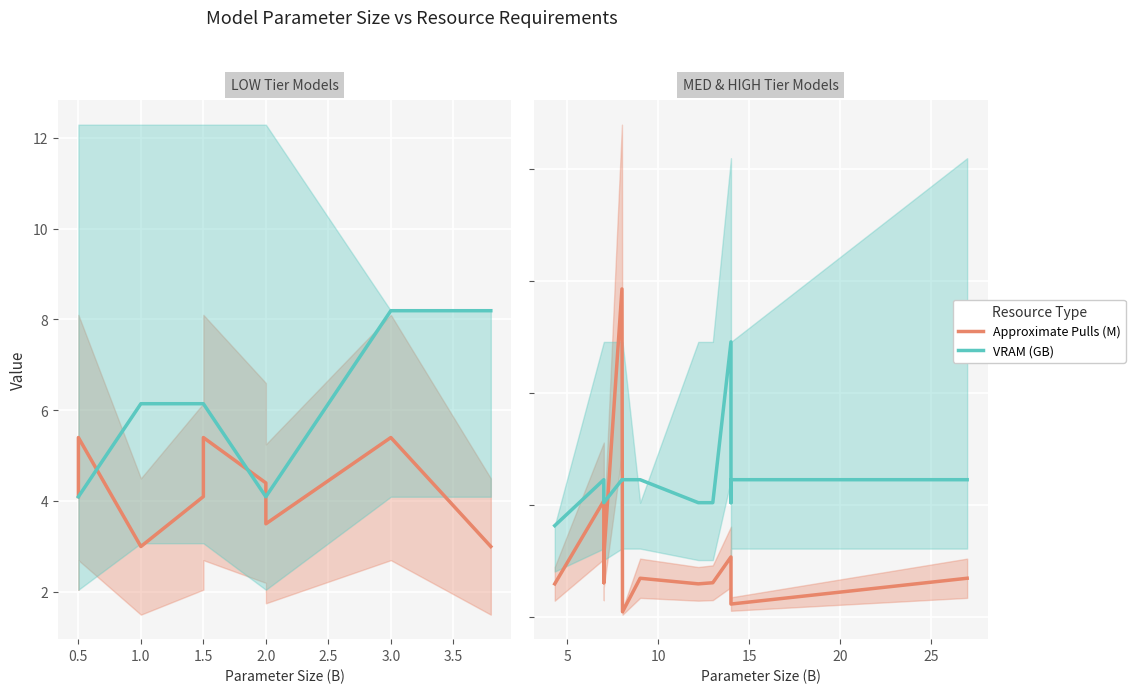

Rank the series at 4.0 from lowest to highest value.

Approximate Pulls (M), VRAM (GB)